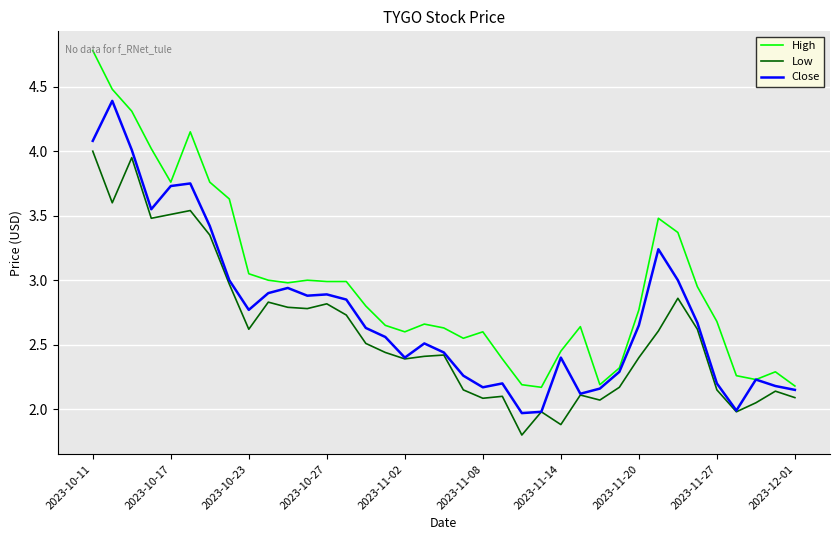

Which series has the widest spread of values?

High